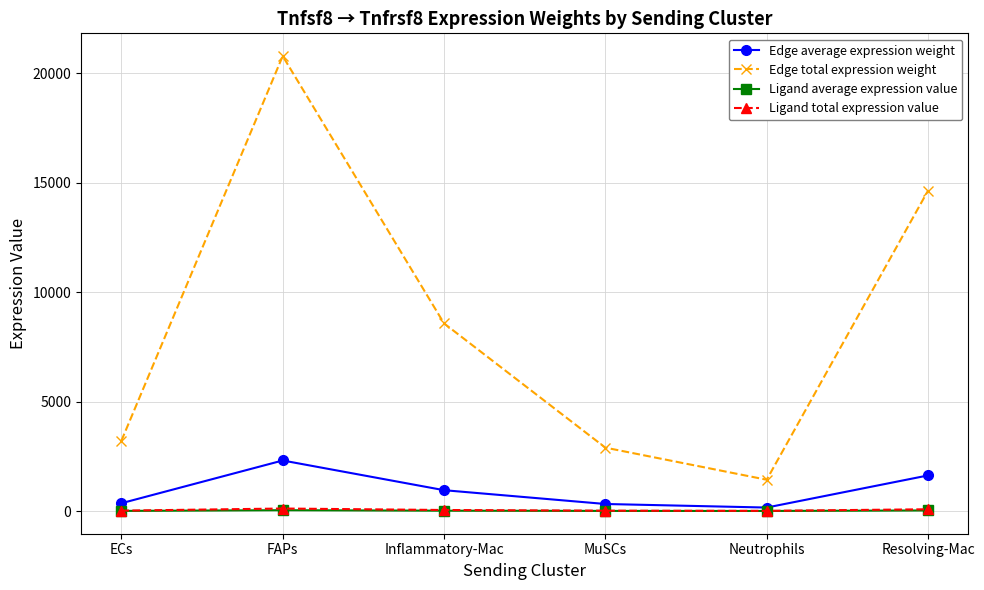

How many data points does each series have?

6